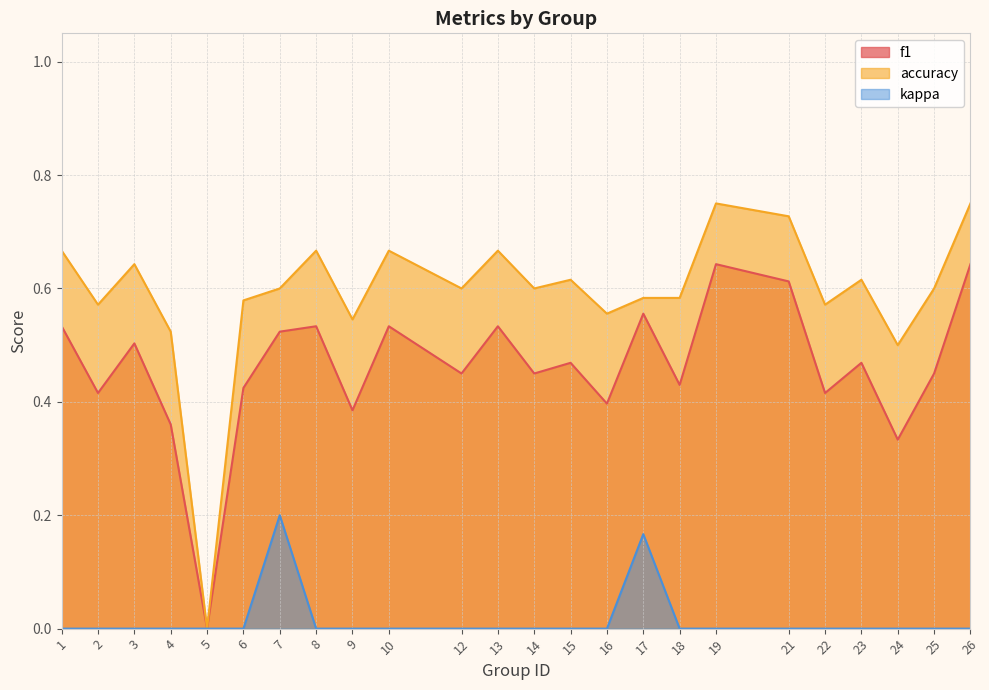

What is the spread (max minus min) of values at 26?

0.8